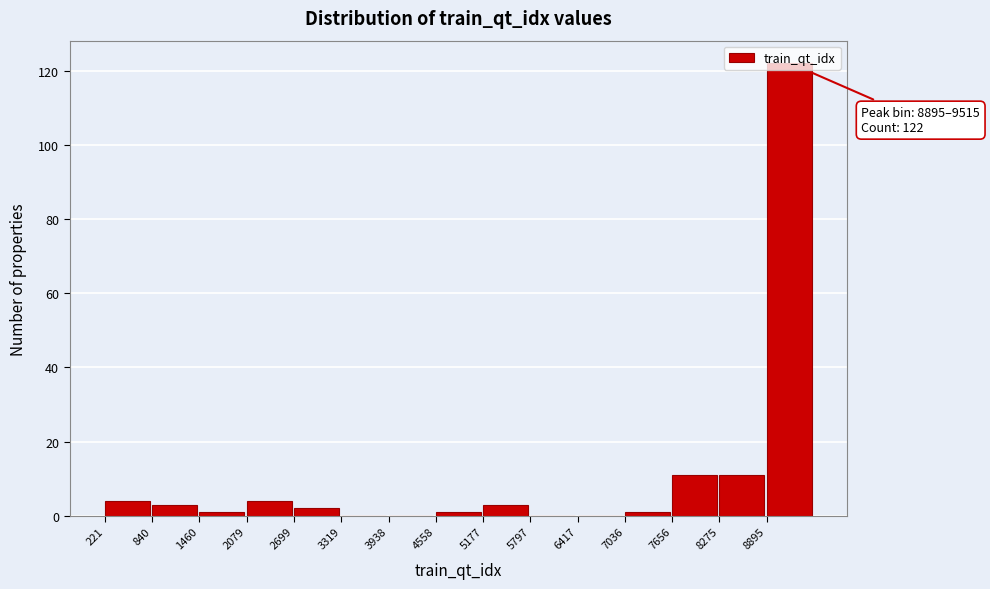

Over which range of the x-axis is the bar tallest?

8900 to 9500